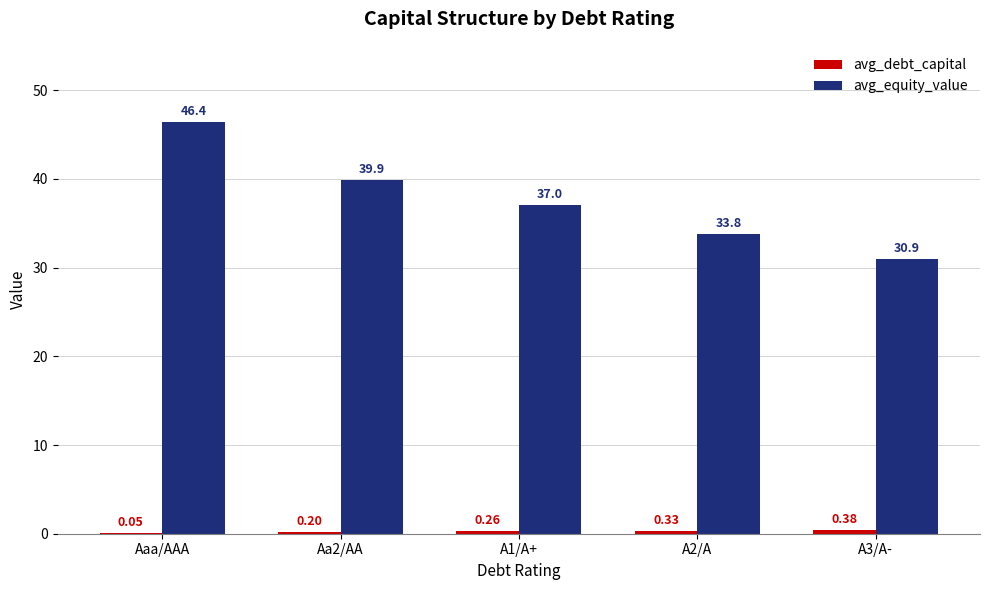

What is the sum of all avg_equity_value values?

188.0